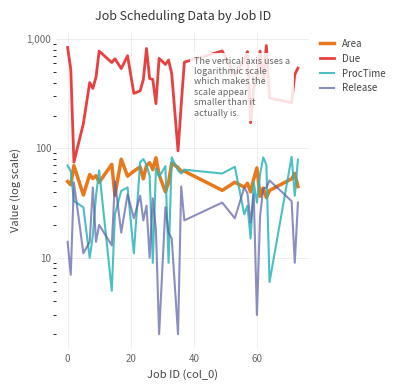

How many data points does each series have?

40